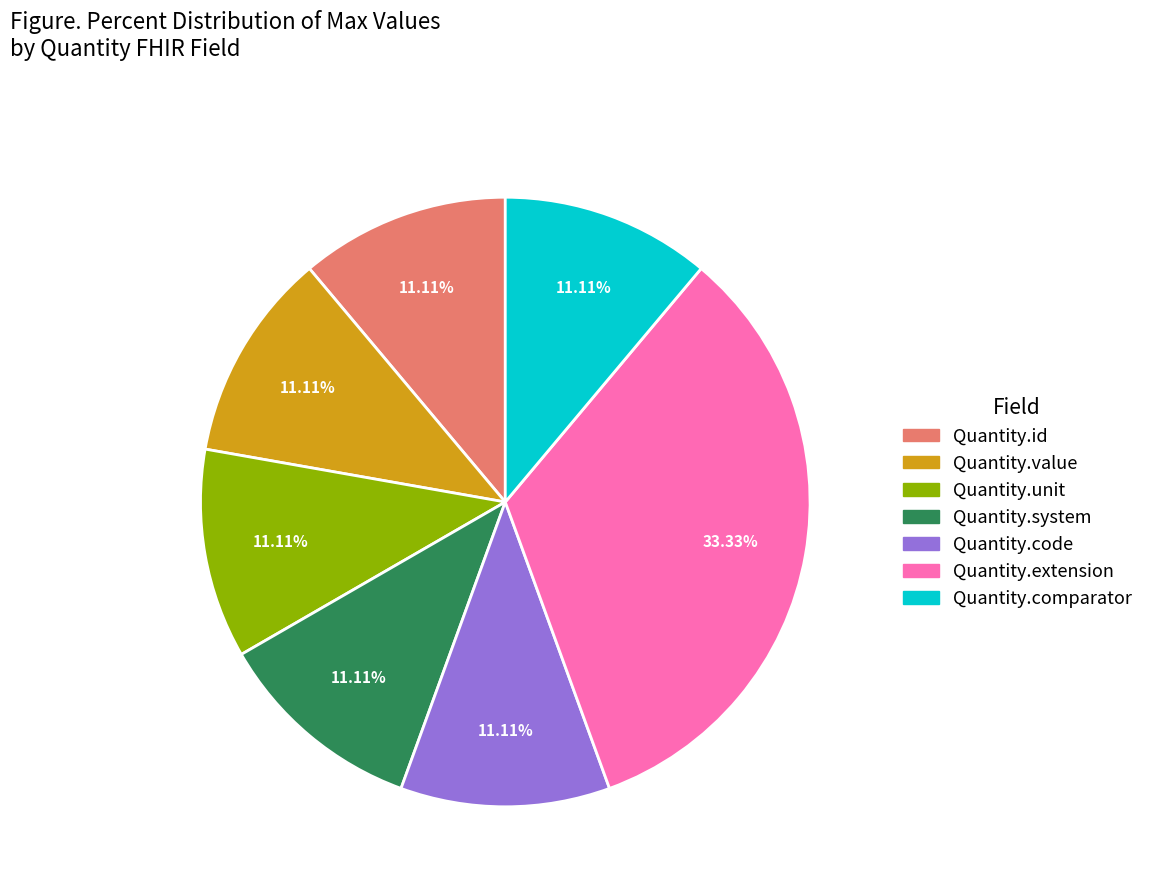

Is there a majority slice in this chart?

No